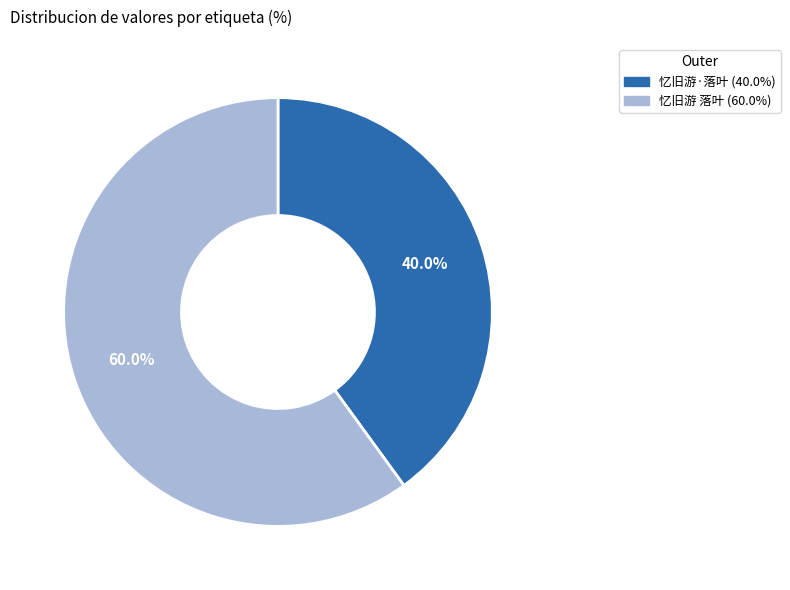

What percentage do 忆旧游·落叶 and 忆旧游 落叶 together represent?

100.0%